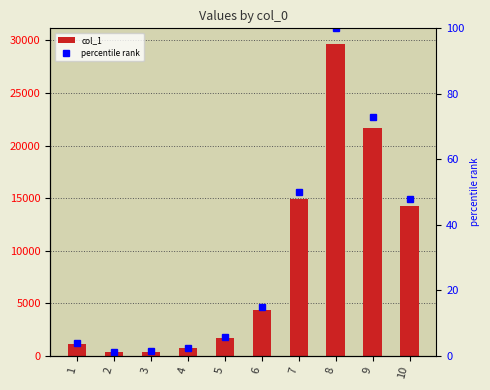

What is the lowest value of the col_1 series?

320.0